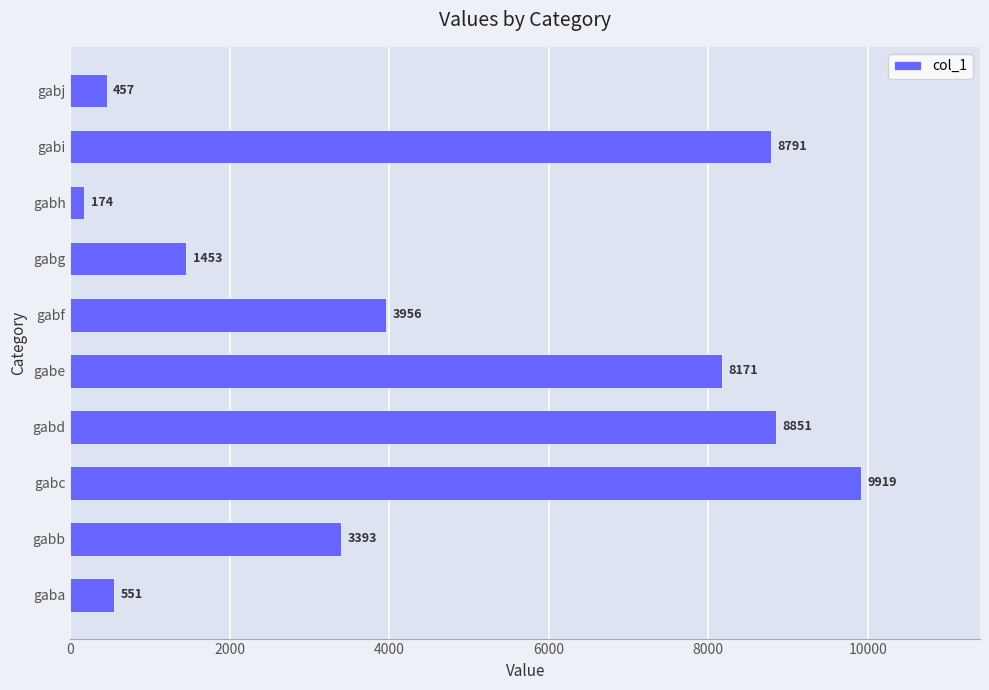

Reading bottom to top, what are all the values shown in this chart?

551	3393	9919	8851	8171	3956	1453	174	8791	457